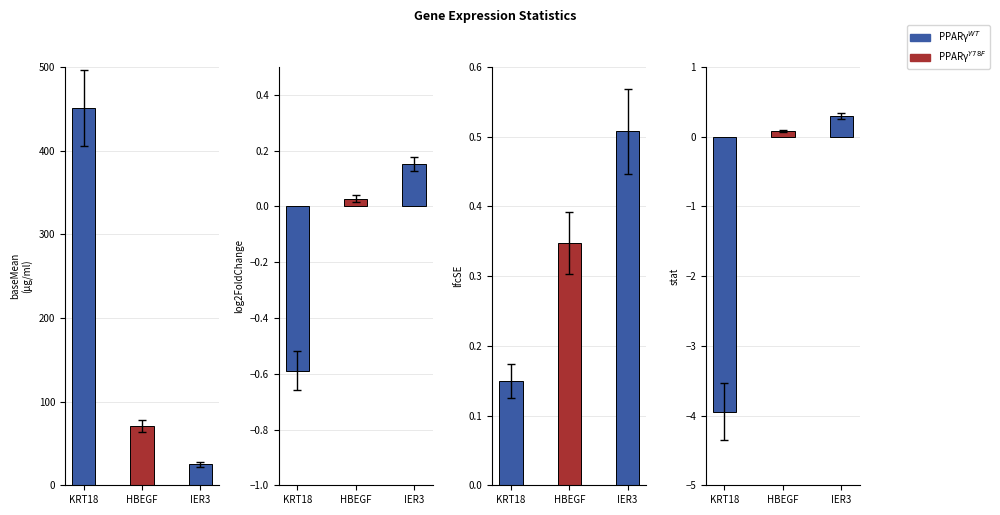

Between HBEGF and KRT18, which is larger?

KRT18